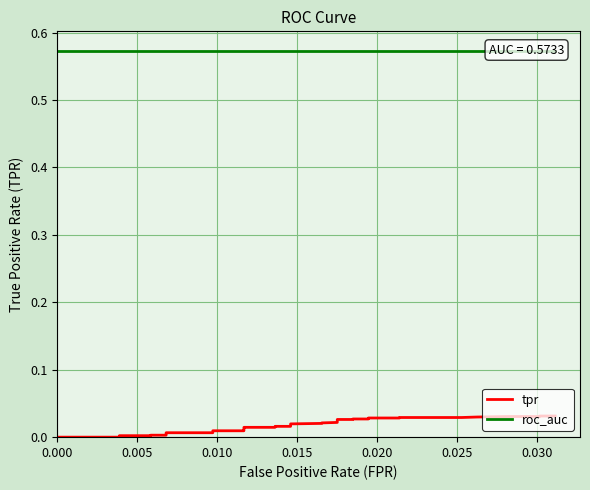

At how many categories does at least one series exceed 0?

40